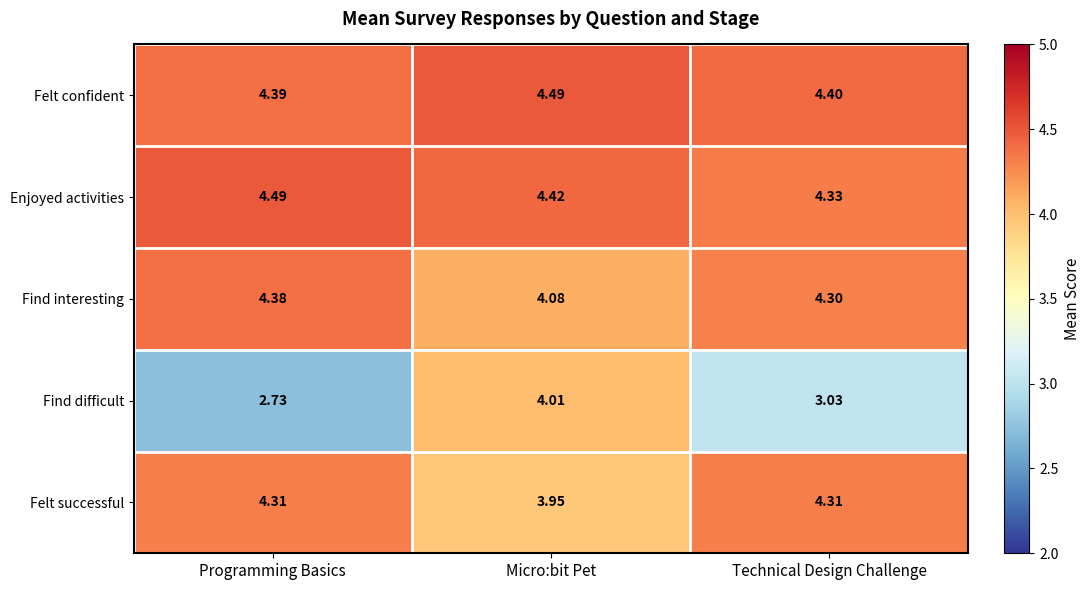

At which label does Enjoyed activities reach its minimum?

Technical Design Challenge